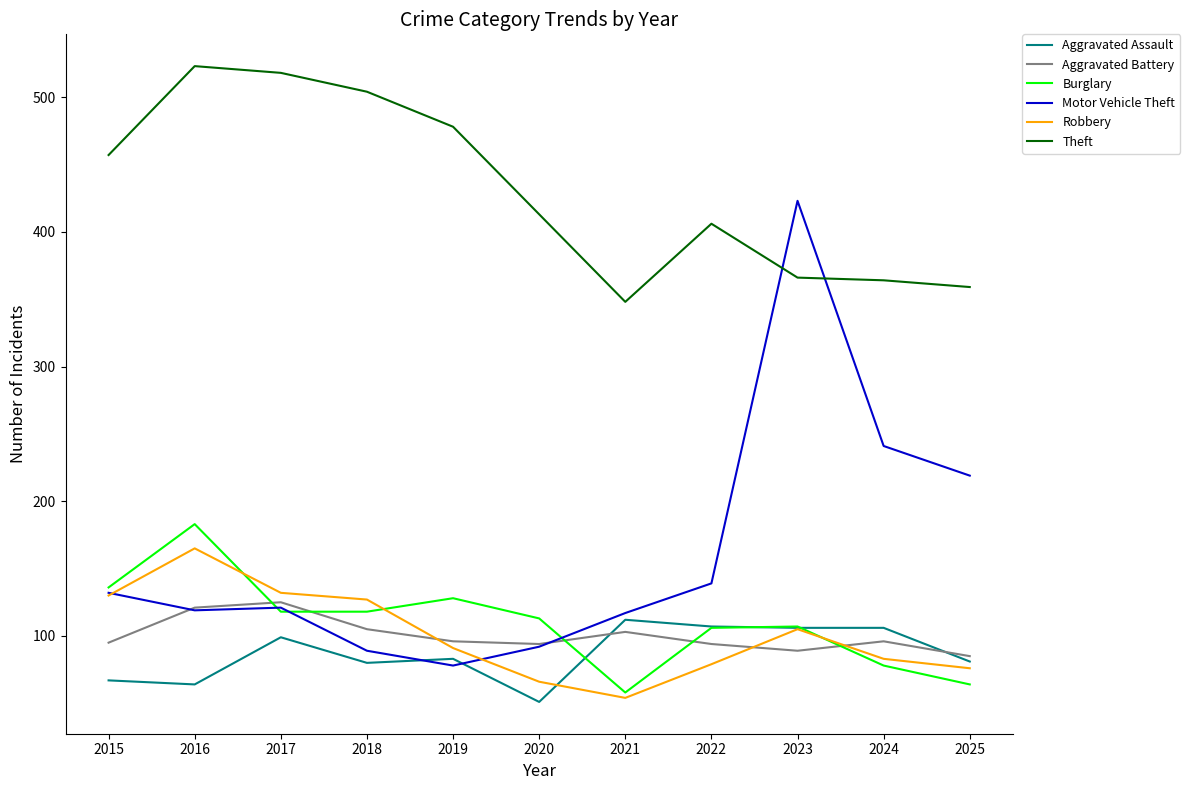

Which series has the largest range (max minus min)?

Motor Vehicle Theft